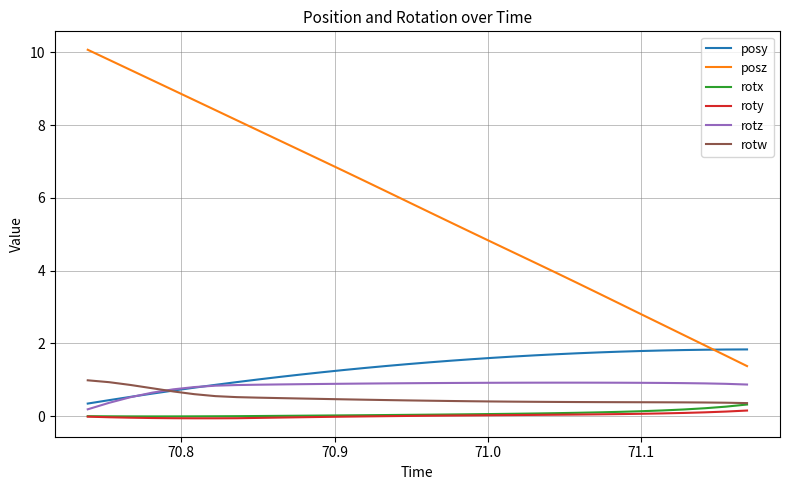

What is the highest value of the rotx series?

0.3